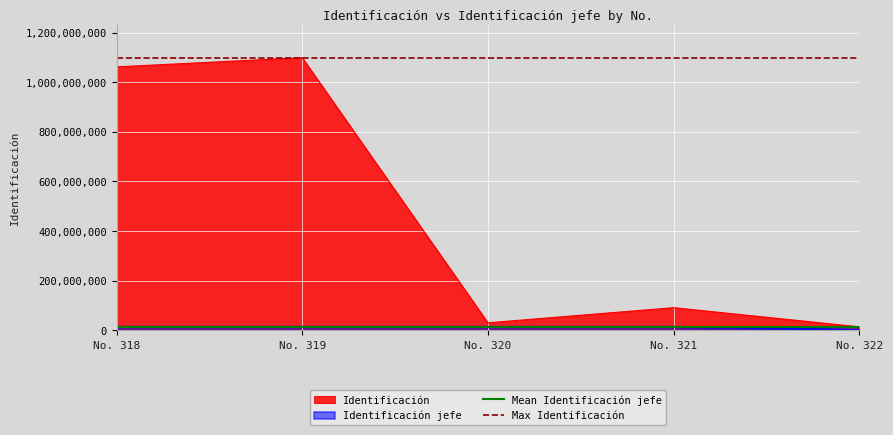

Is the value of Mean Identificación jefe at No. 318 greater than the value of Max Identificación at No. 318?

No